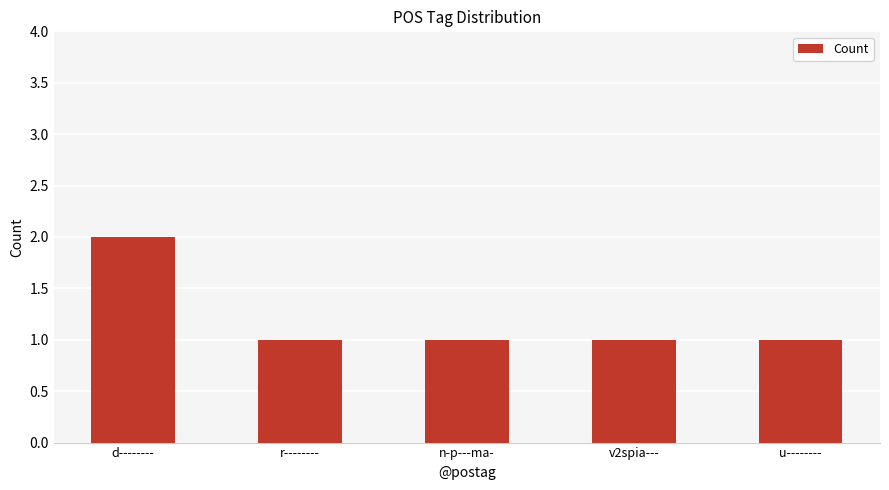

What is the label of the 4th bar from the right?

r--------